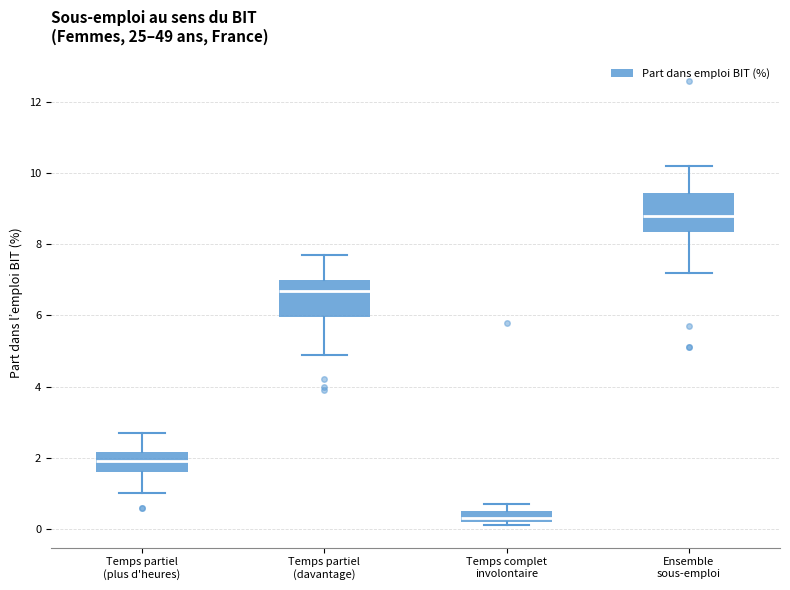

Where is the upper edge of the box for Temps partiel (plus d'heures) on the y-axis? The values are not printed on the chart, so give them approximately, as read against the axis.

2.2